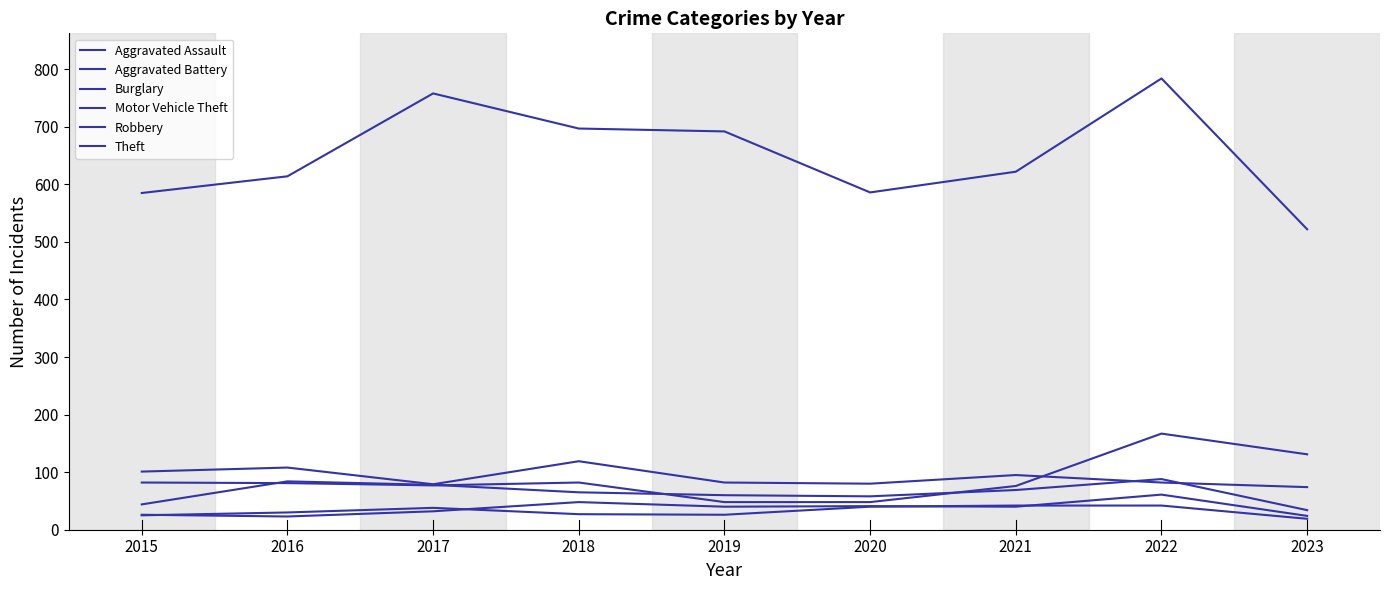

At which label does Aggravated Assault first exceed 40?

2018